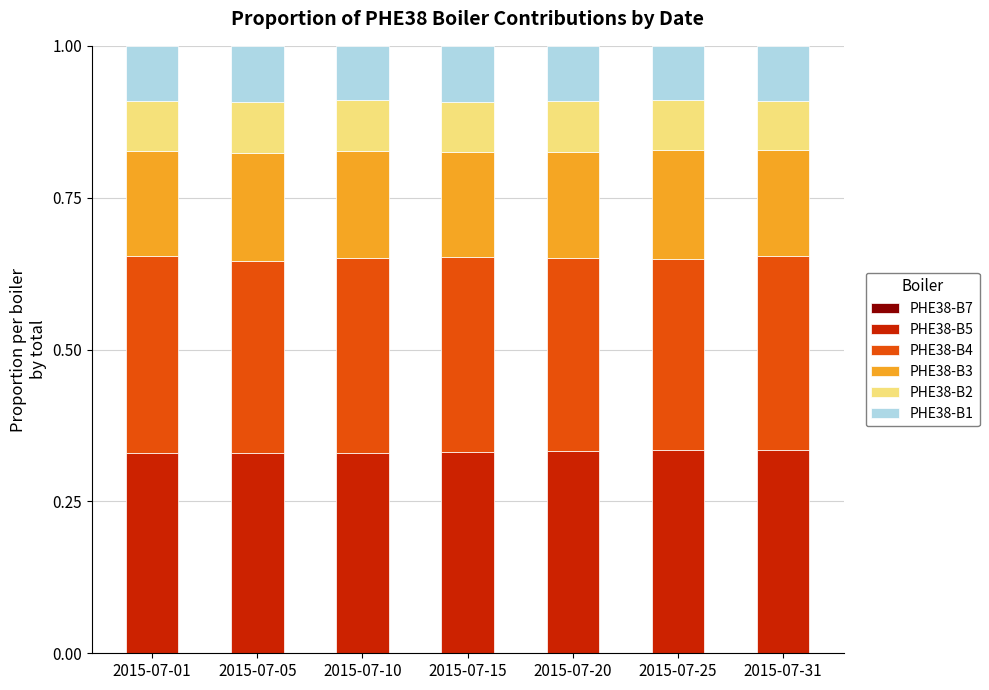

How many bars are there in total?

7